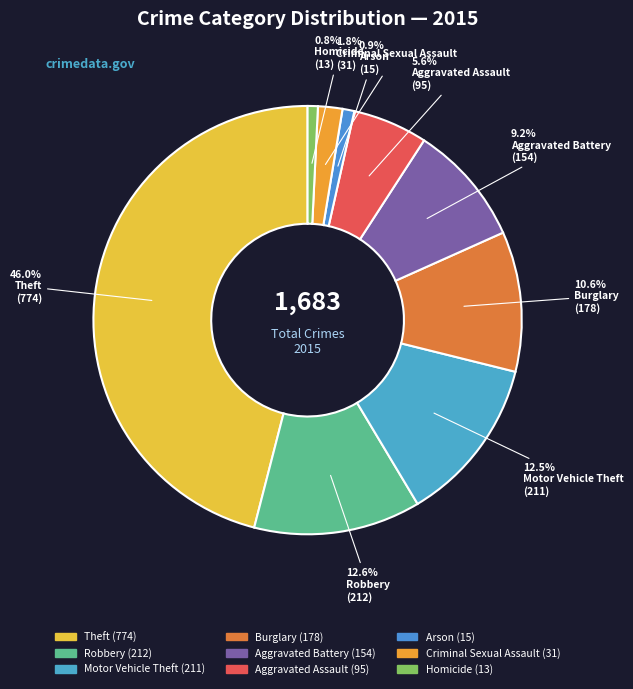

How many slices are in this pie chart?

9